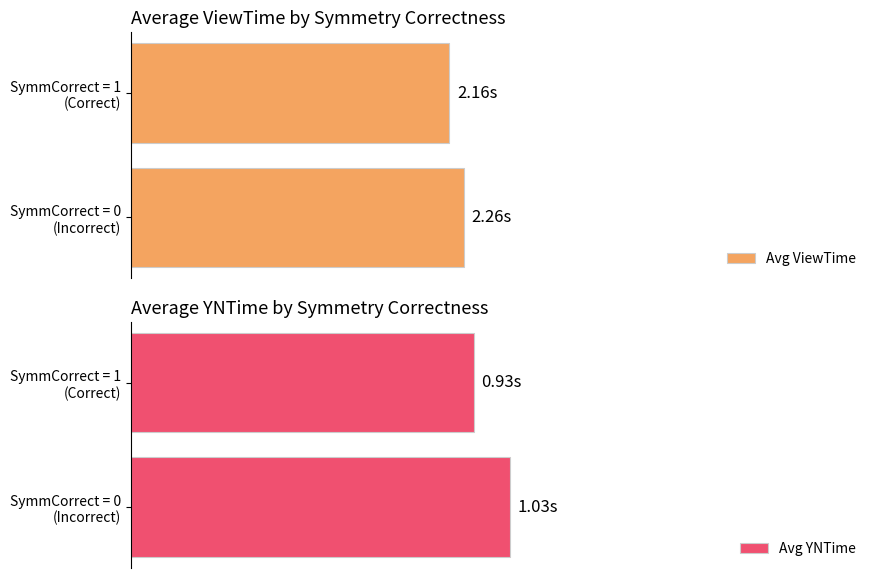

True or false: Avg YNTime has a value of 1.0 at SymmCorrect = 0 (Incorrect).

True